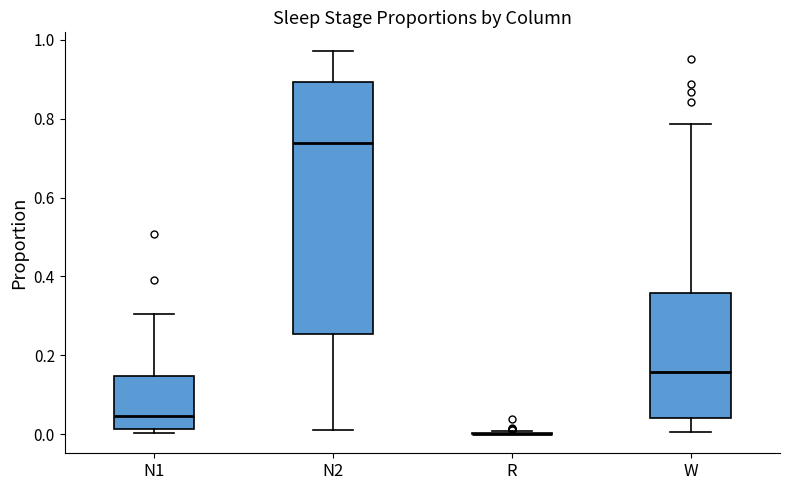

Reading left to right, read every box against the y-axis: the position of its median line, the range the box covers, and the ends of its whiskers. The values are not printed on the chart, so give them approximately, as read against the axis.

N1: median 0.04, box 0.02 to 0.14, whiskers 0.00 to 0.30
N2: median 0.74, box 0.26 to 0.90, whiskers 0.02 to 0.98
R: box collapsed to a line at 0.00, whiskers 0.00 to 0.00
W: median 0.16, box 0.04 to 0.36, whiskers 0.00 to 0.78